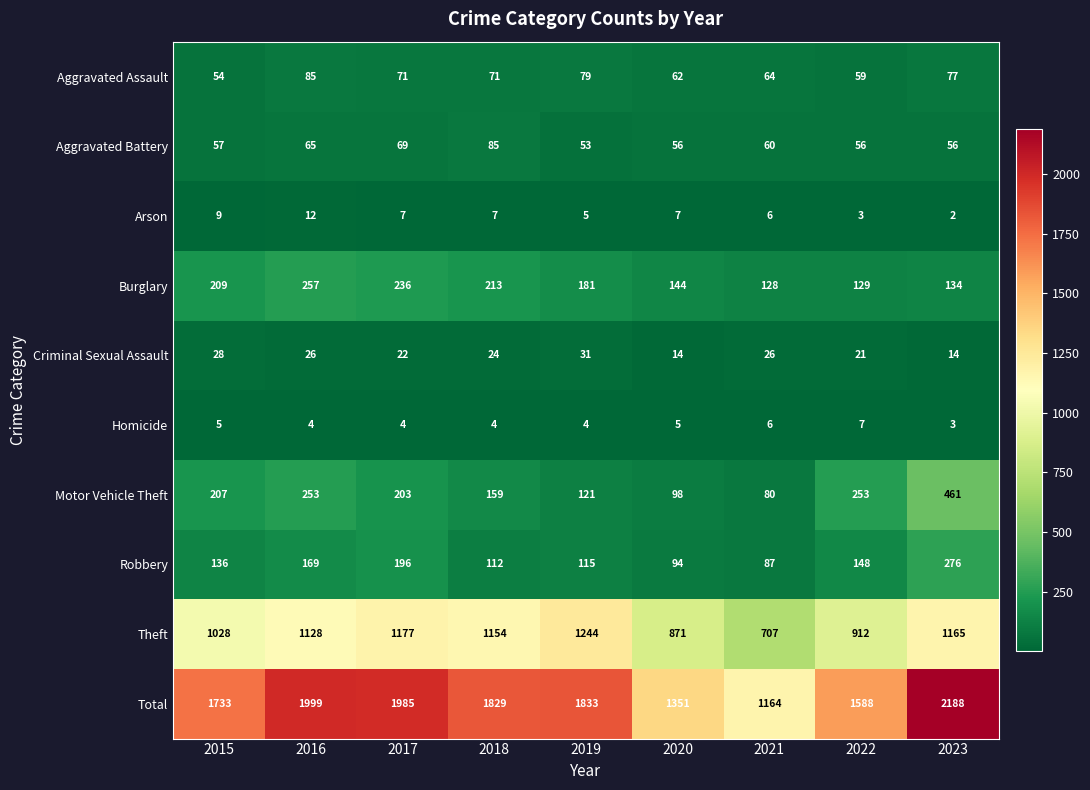

True or false: Motor Vehicle Theft has a value of 98 at 2020.

True